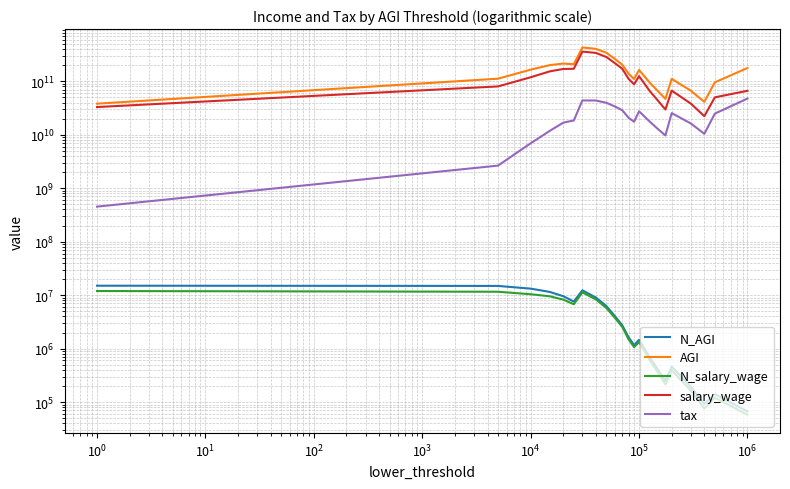

What is the average value of the salary_wage series?

127206553182